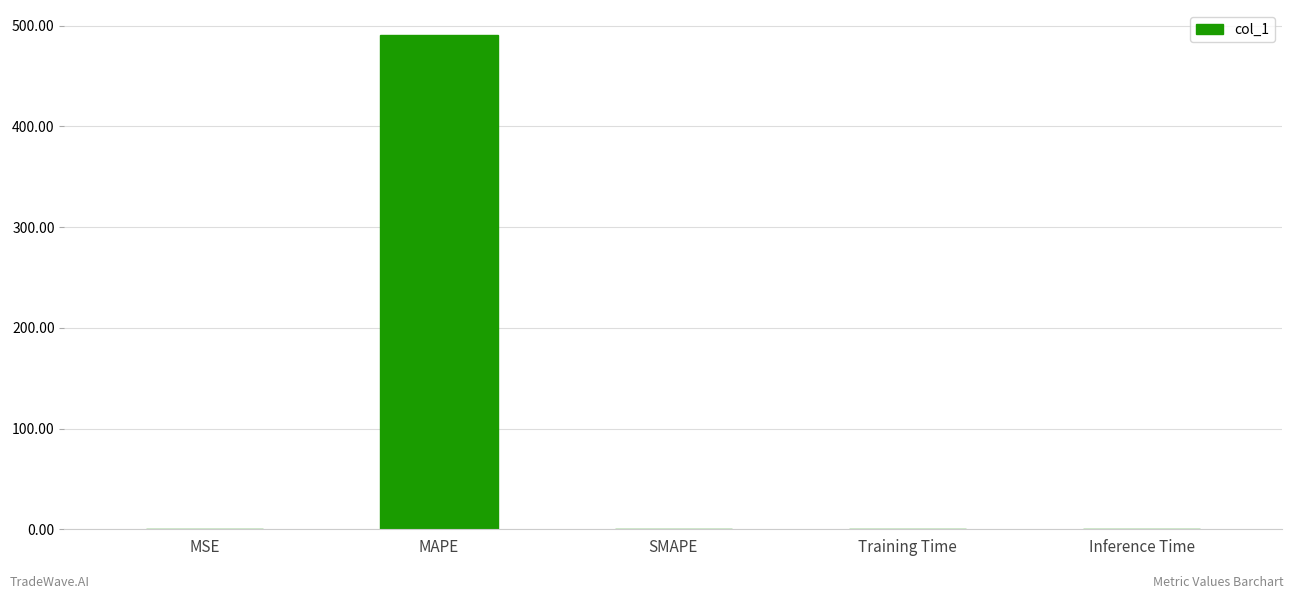

What is the sum of all values?

491.2